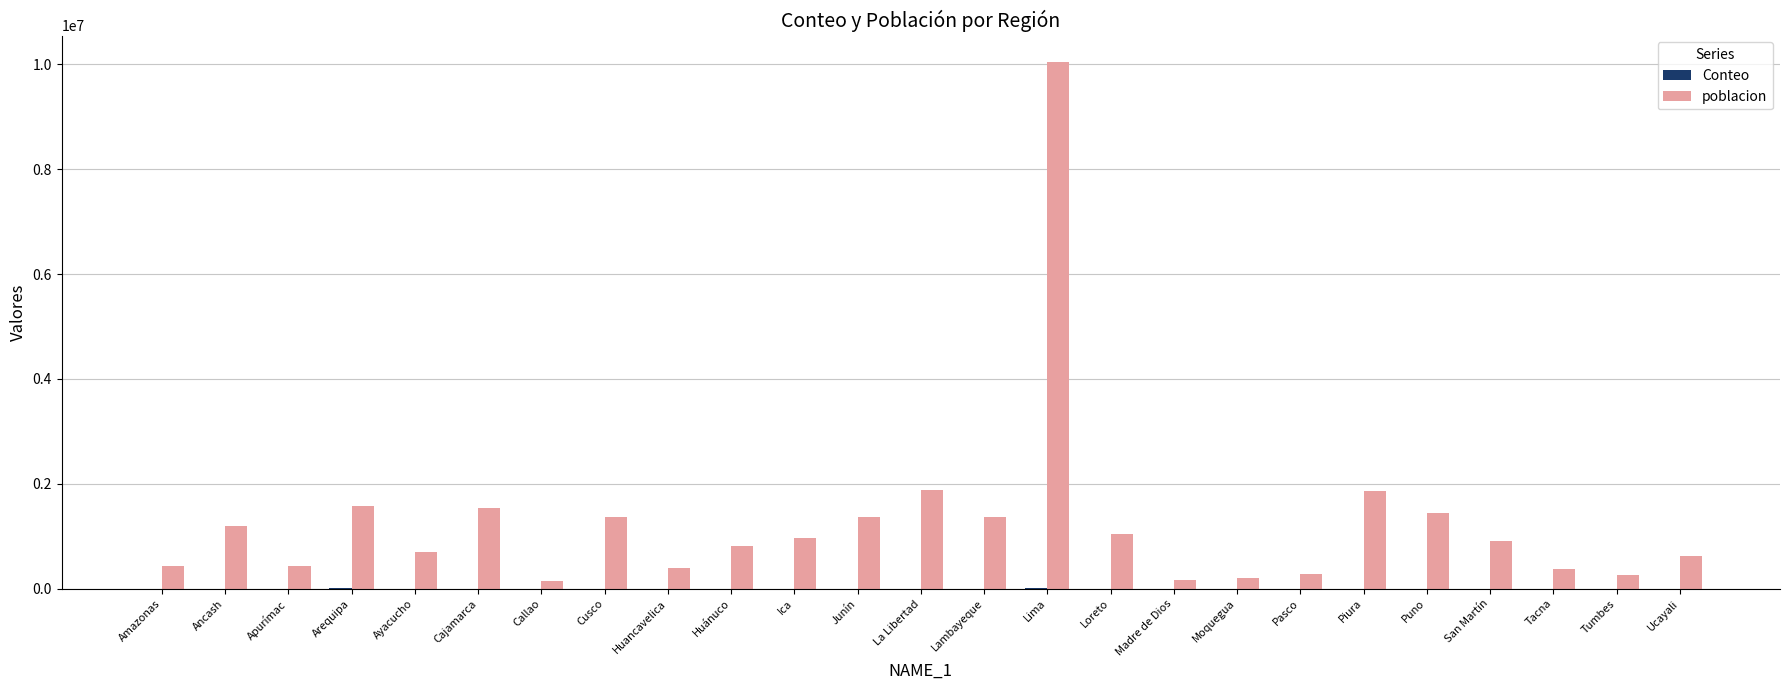

Which series has the largest total across all categories?

poblacion